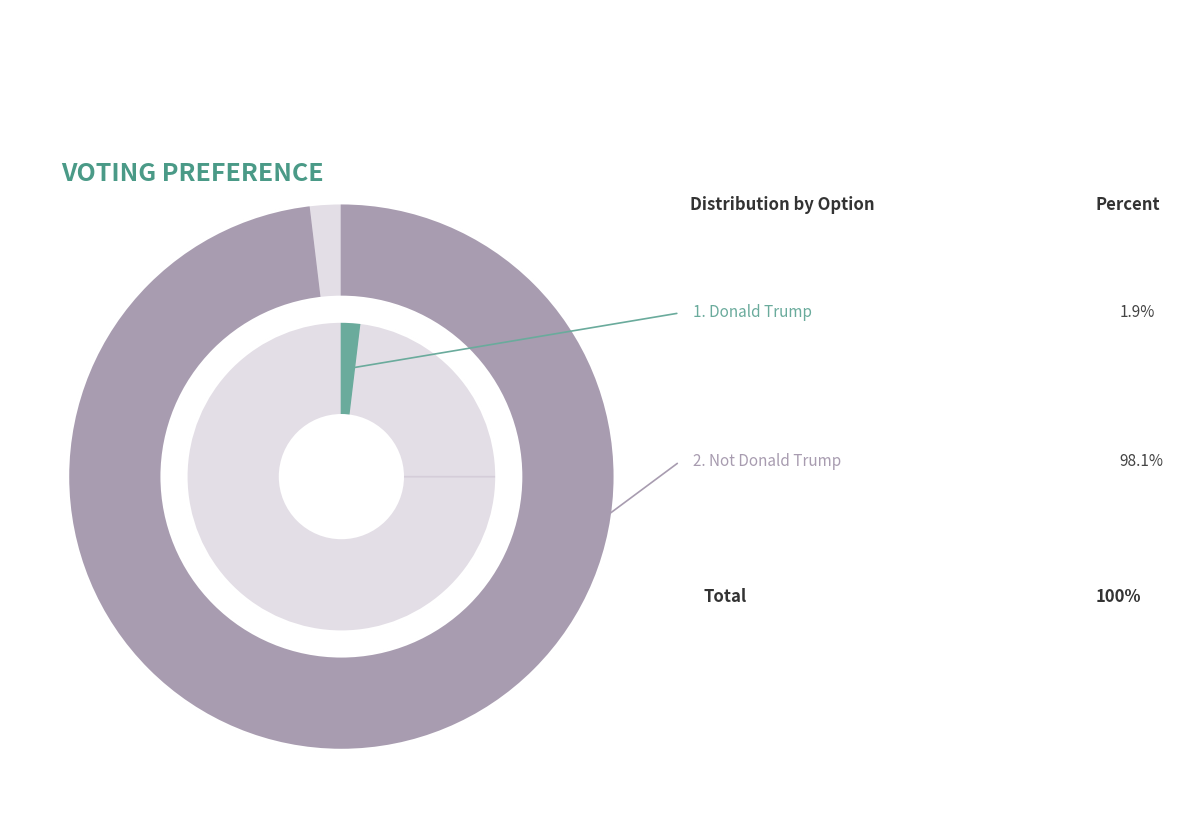

The Not Donald Trump slice represents 93% of the pie. True or false?

False